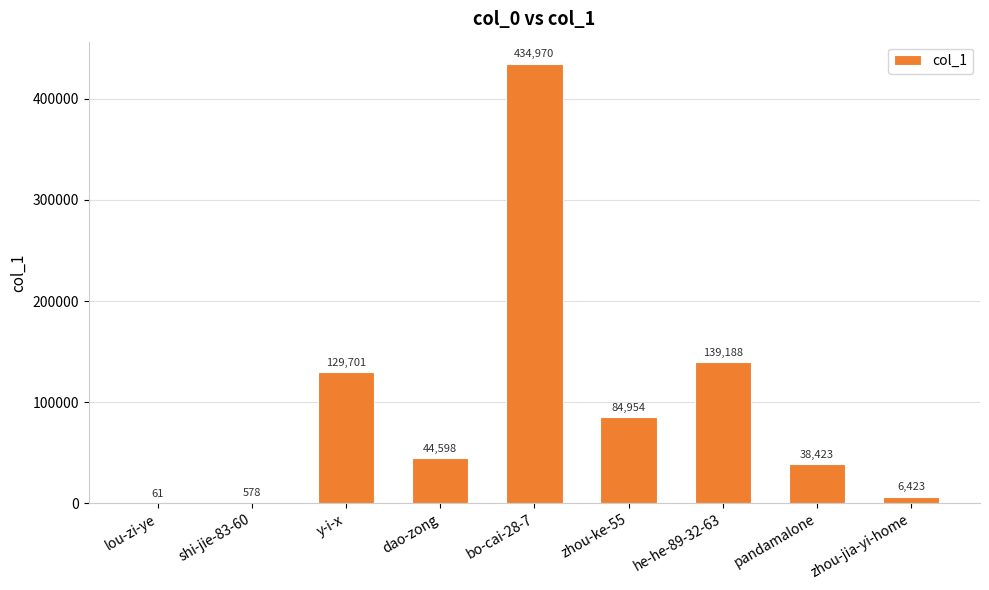

Read the value at zhou-ke-55.

84954